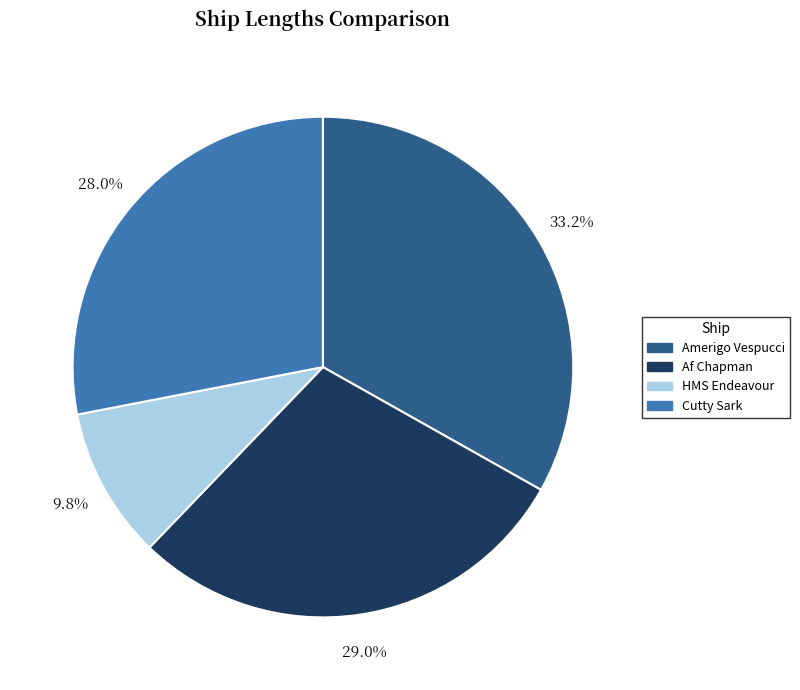

Combined, what portion of the pie is HMS Endeavour and Cutty Sark?

37.8%